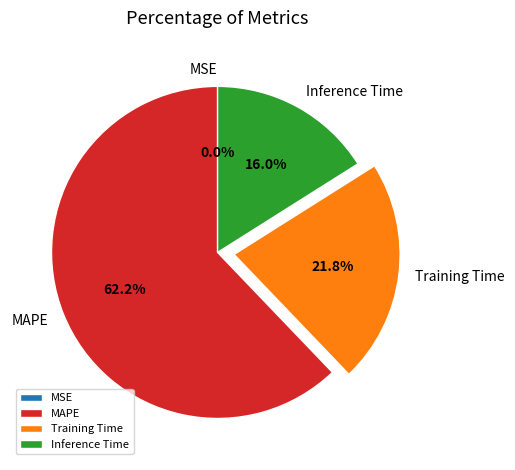

Does any single category account for the majority?

Yes